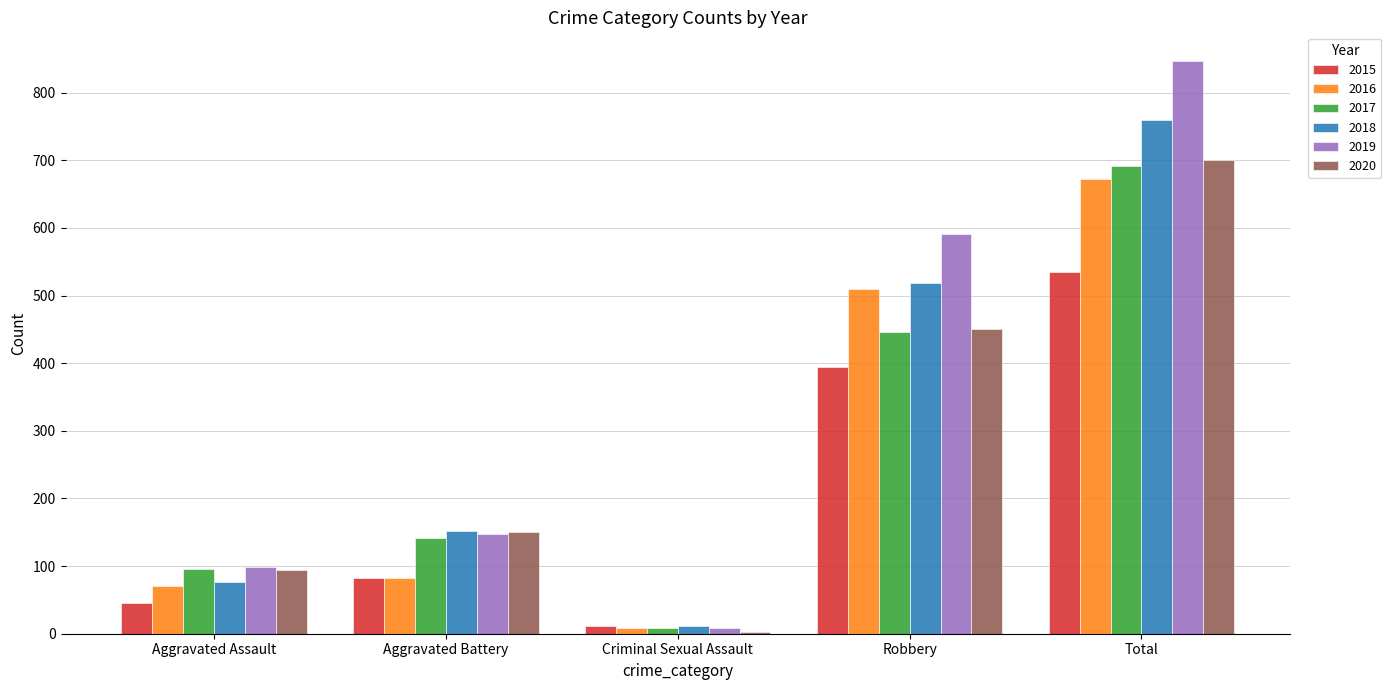

What position from the left is Total?

5